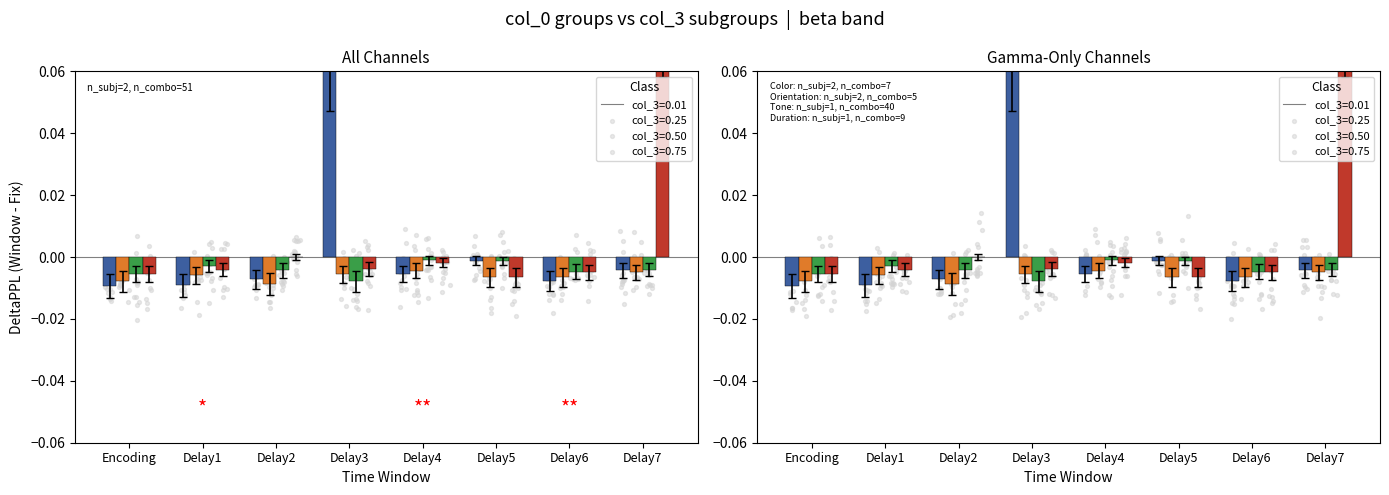

Is the value of col_3=0.50 at Delay1 greater than the value of col_3=0.25 at Delay6?

No